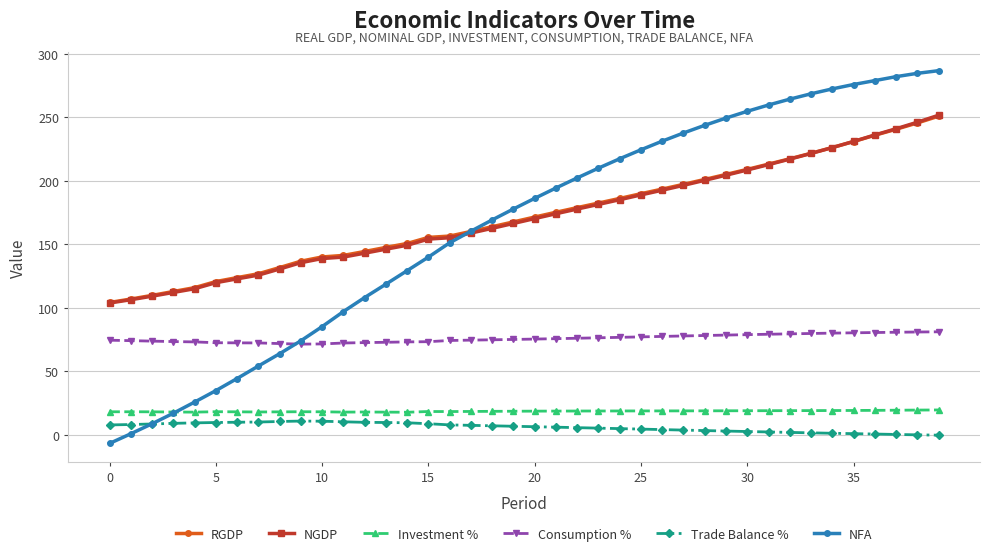

True or false: RGDP has more than 1 interior local peaks.

False